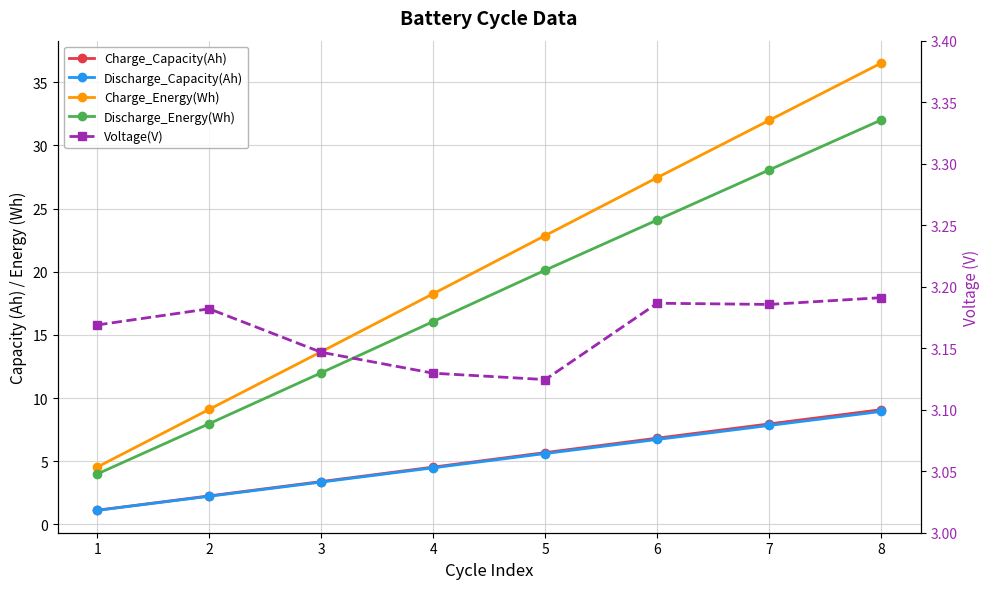

True or false: Charge_Capacity(Ah) and Discharge_Capacity(Ah) intersect in this chart.

False